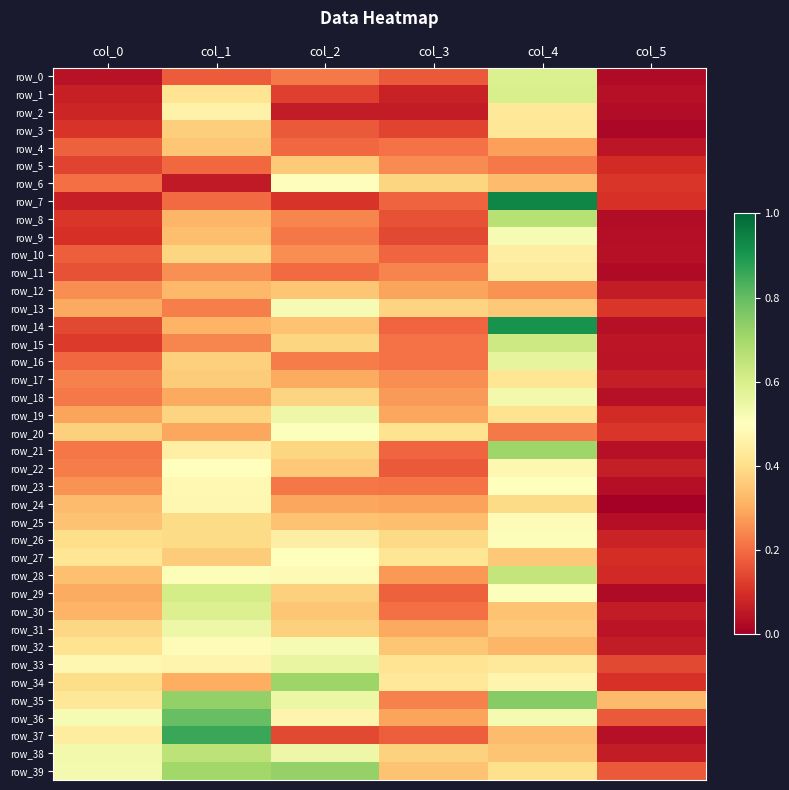

What is the difference between the highest and lowest values at col_0?

0.5